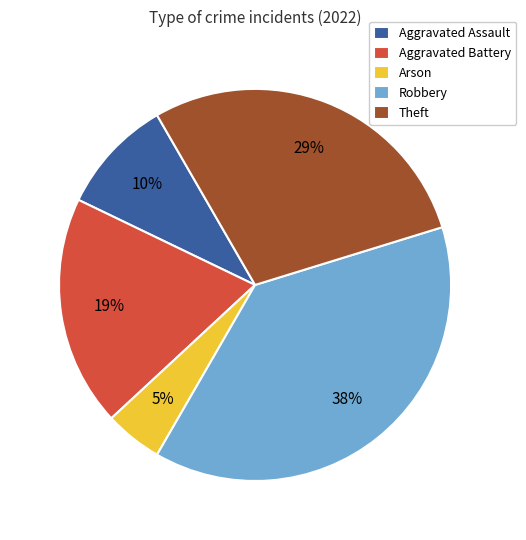

Combined, do Aggravated Battery and Arson account for over 50%?

No